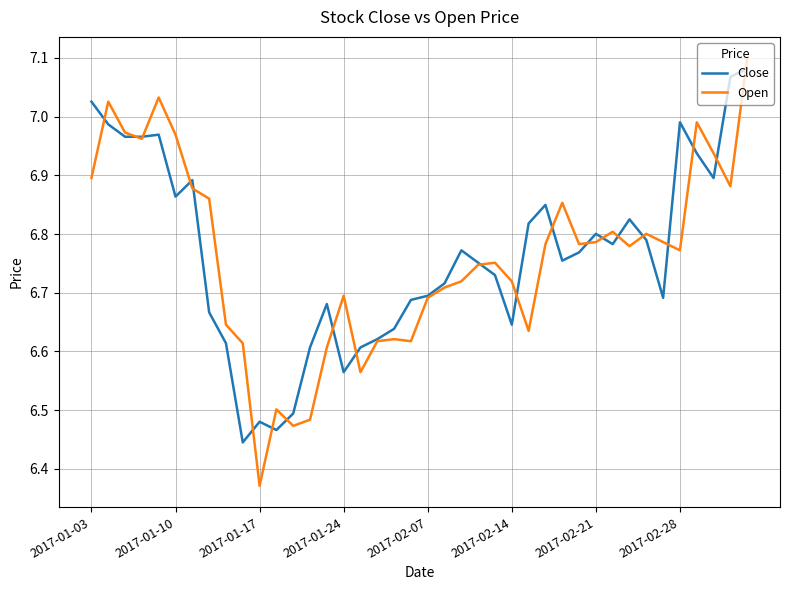

Which series has the largest range (max minus min)?

Open